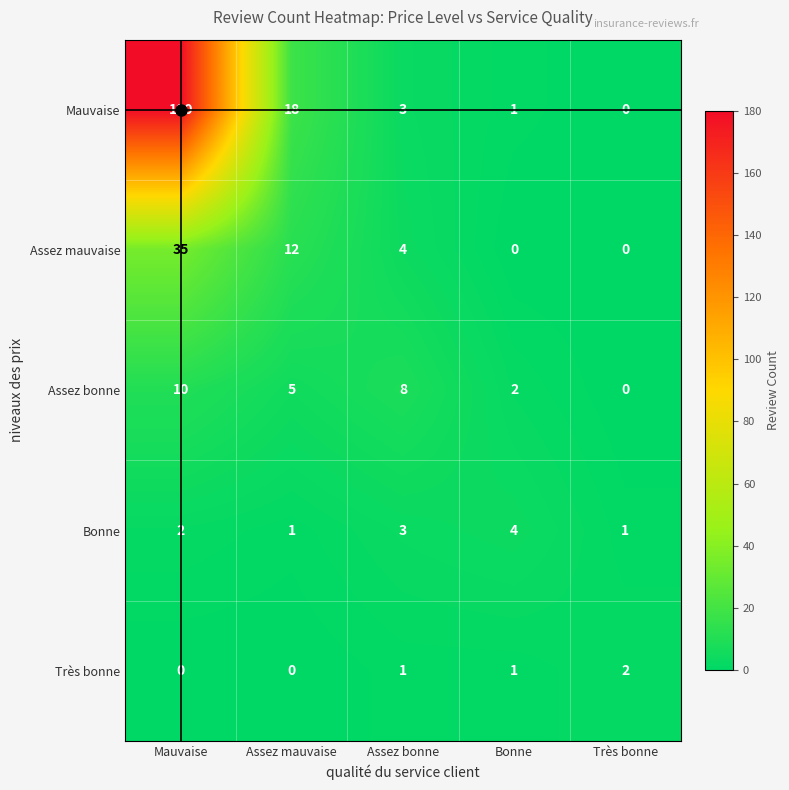

At how many categories does at least one series exceed 96?

1